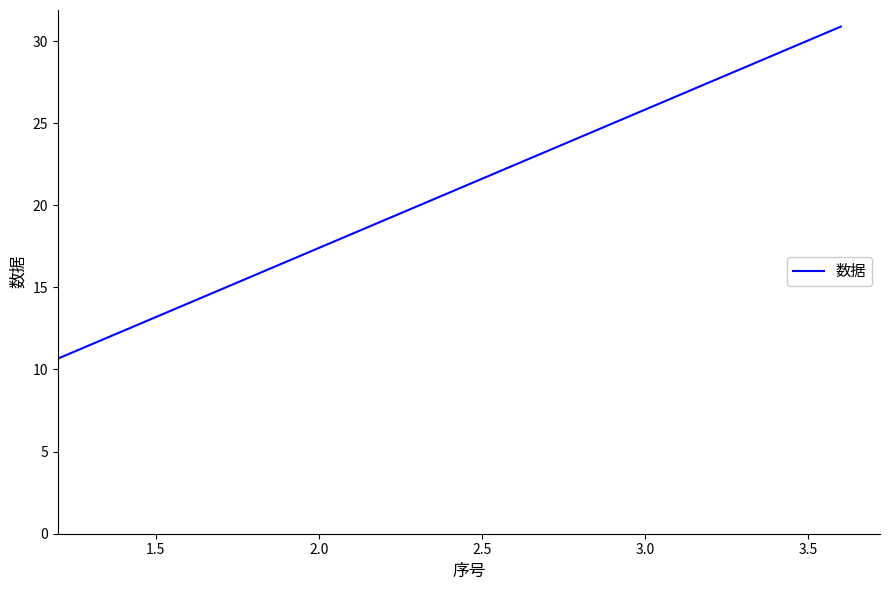

What is the sum of all values?

62.3